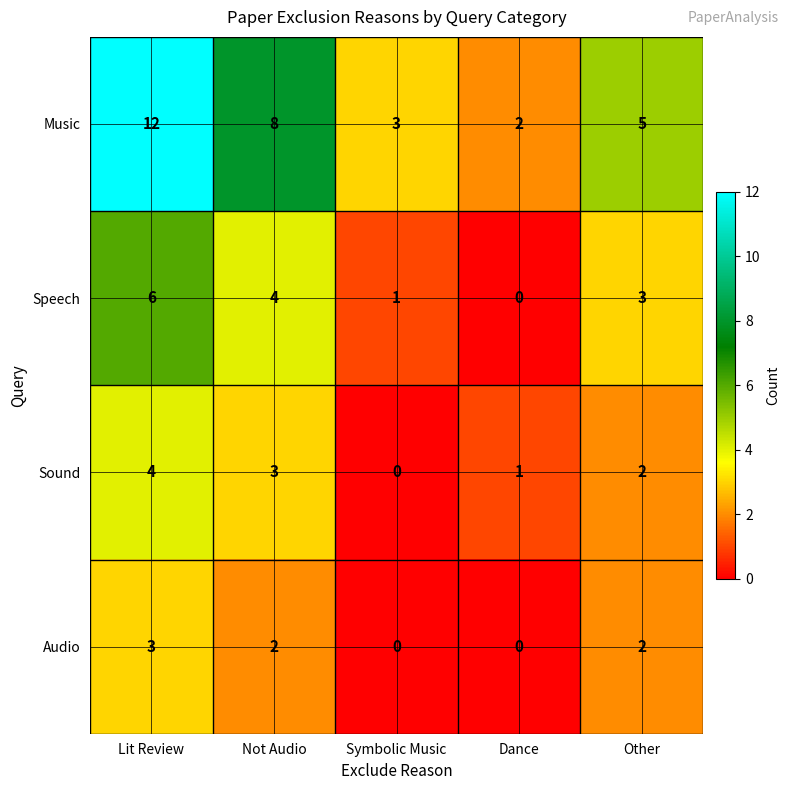

True or false: Sound has a value of 2 at Other.

True